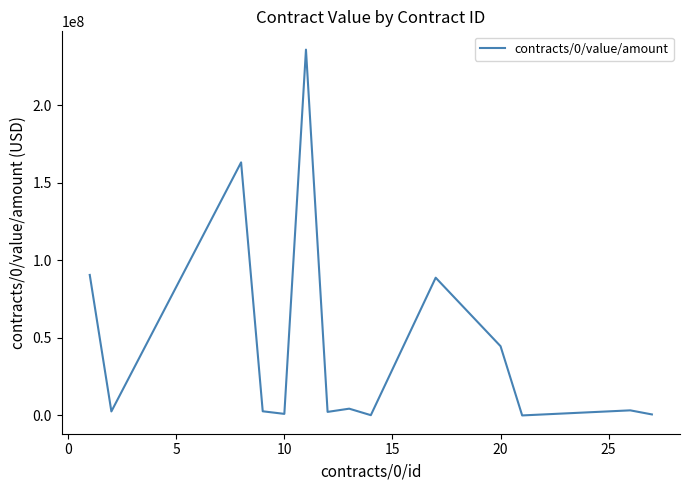

What is the maximum value shown in the chart?

236000000.0